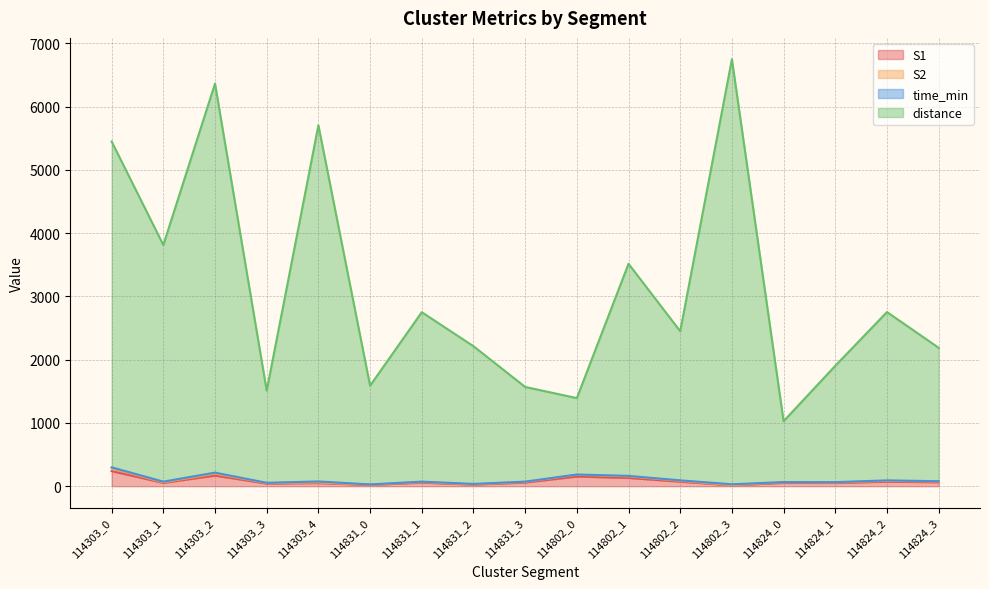

At how many categories does at least one series exceed 2688?

8